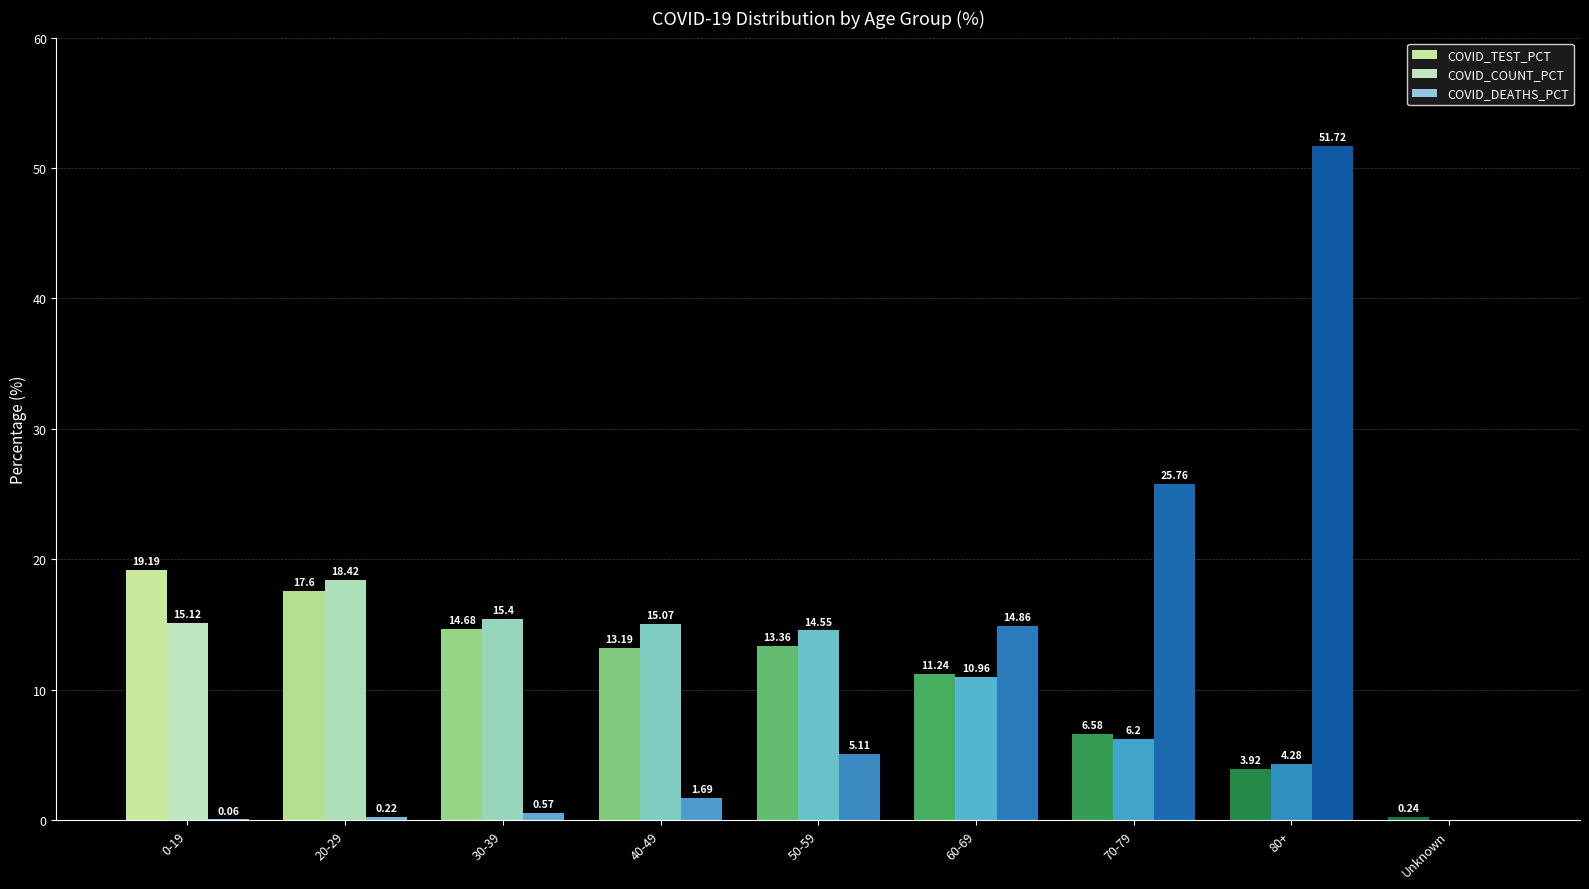

At which label does COVID_TEST_PCT first exceed 13?

0-19